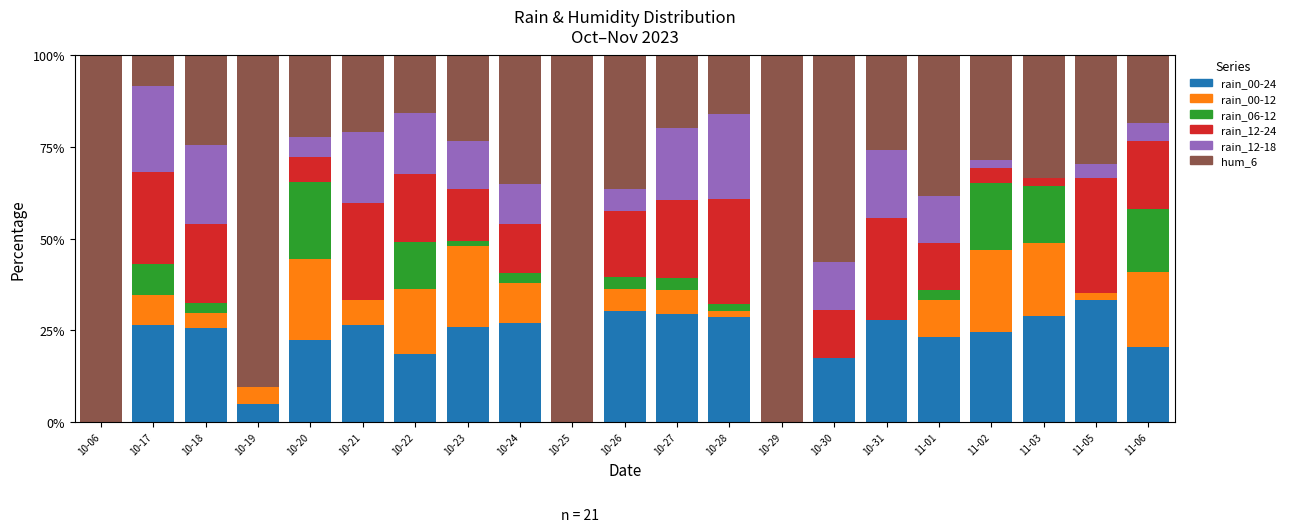

What is the total value across all series at 10-25?

100.0